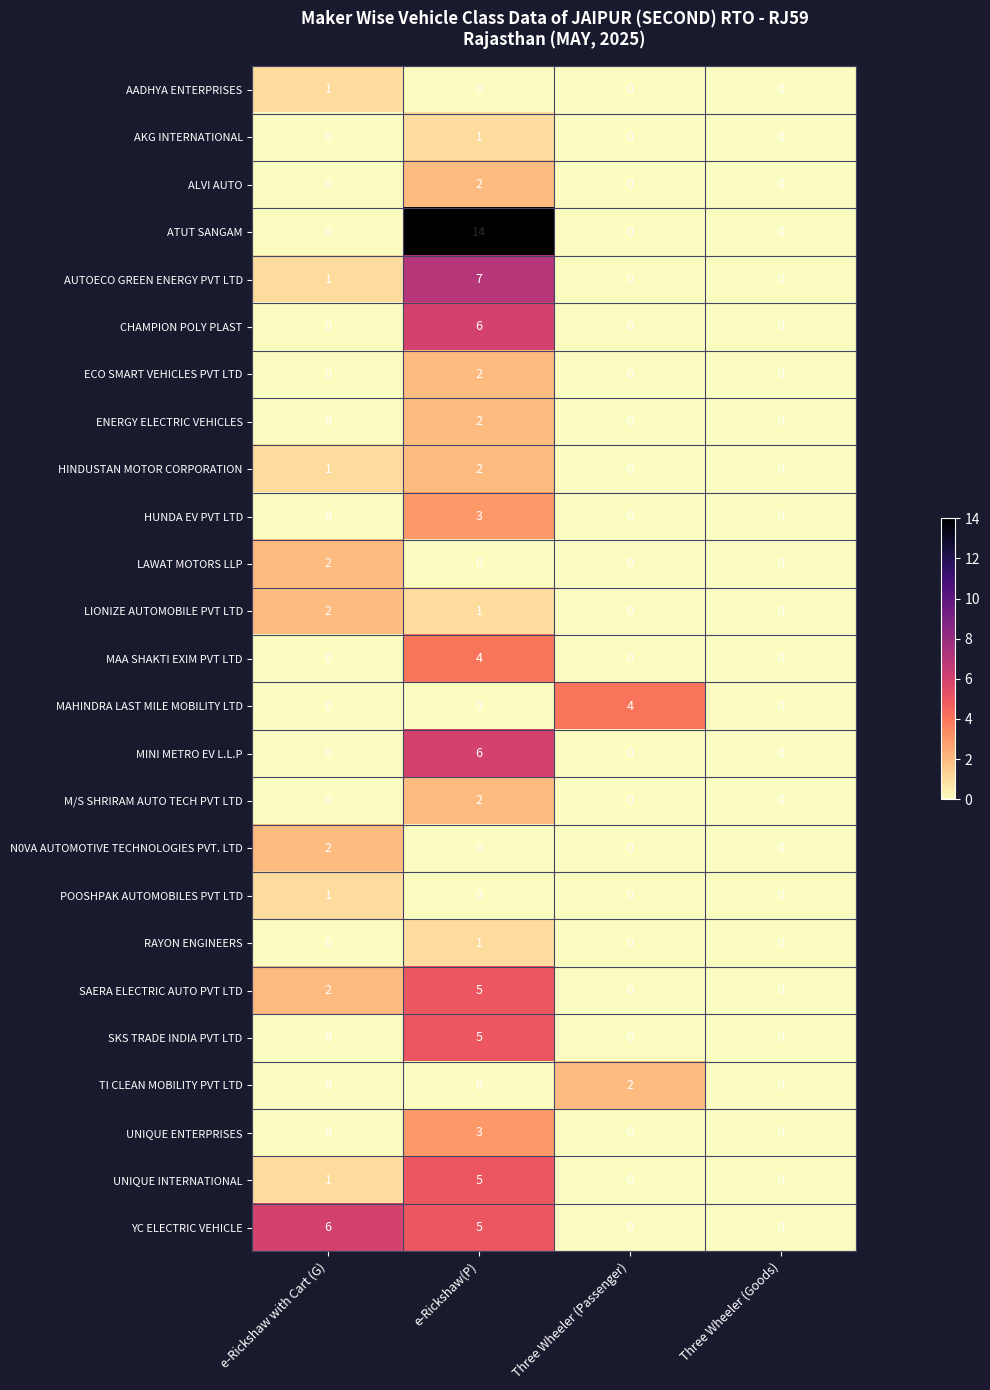

What is the spread (max minus min) of values at e-Rickshaw with Cart (G)?

6